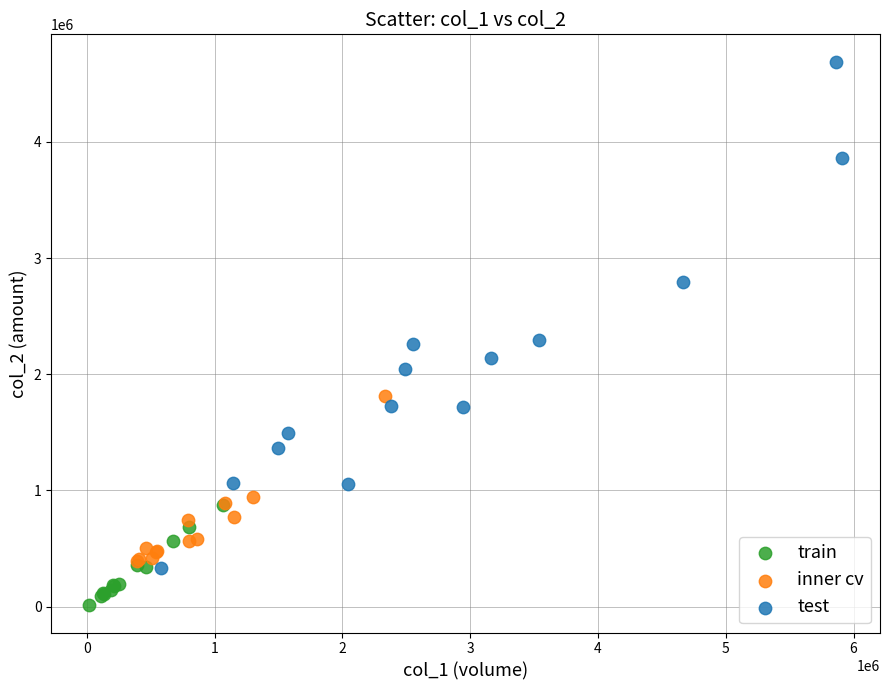

Which series has the widest spread of Y values?

test